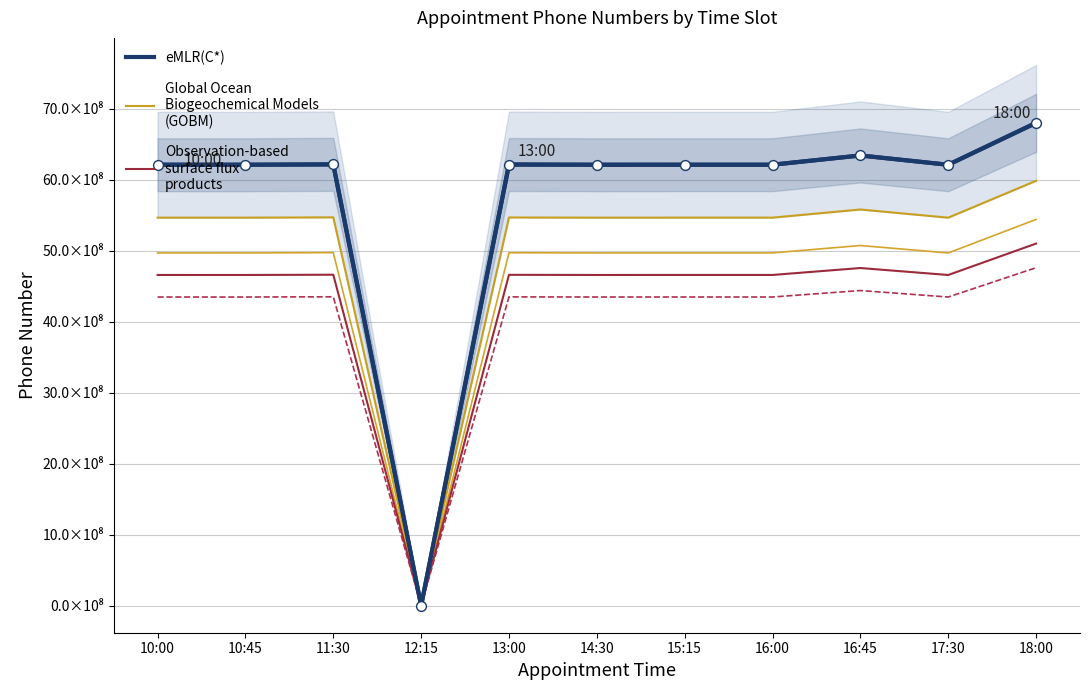

What is the total value across all series at 13:00?

25661818878.7